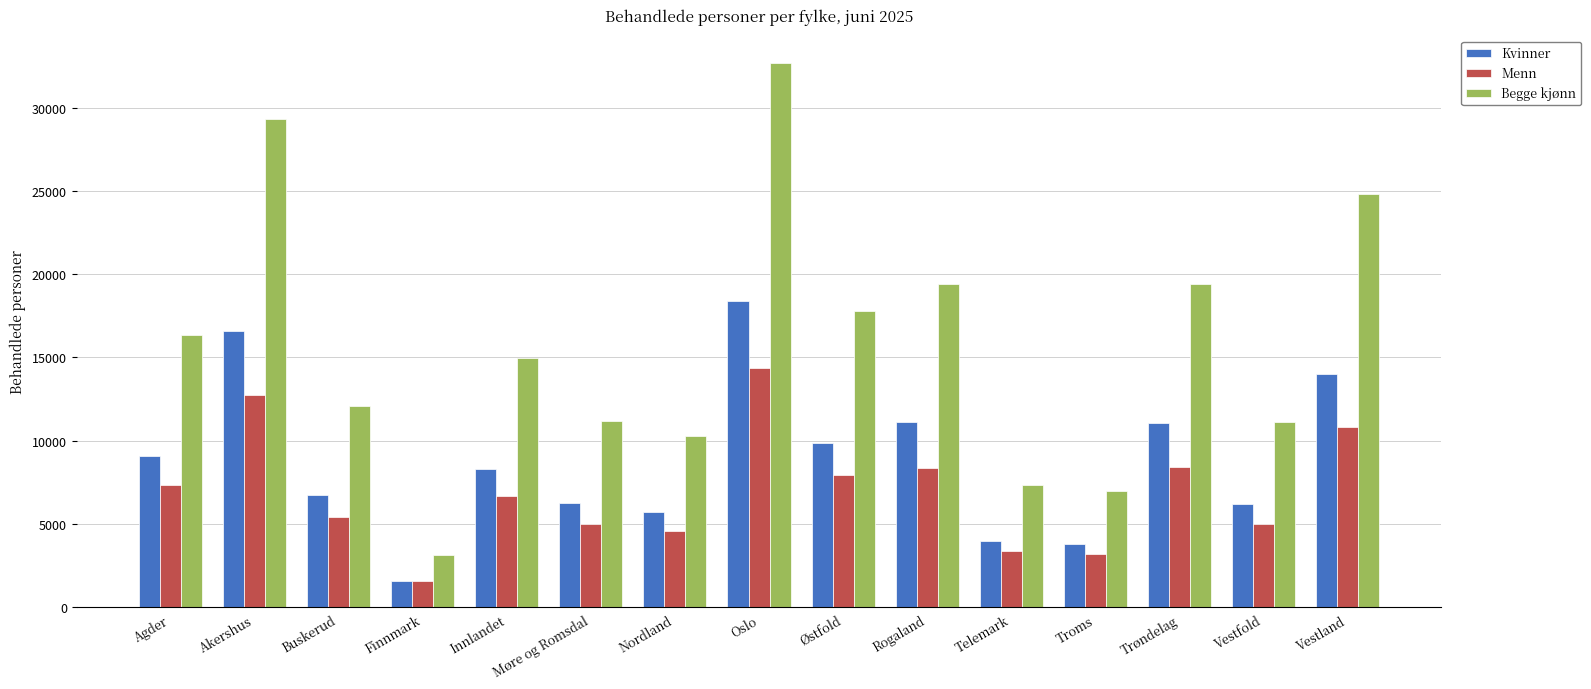

Which series changed the most between Innlandet and Rogaland?

Begge kjønn